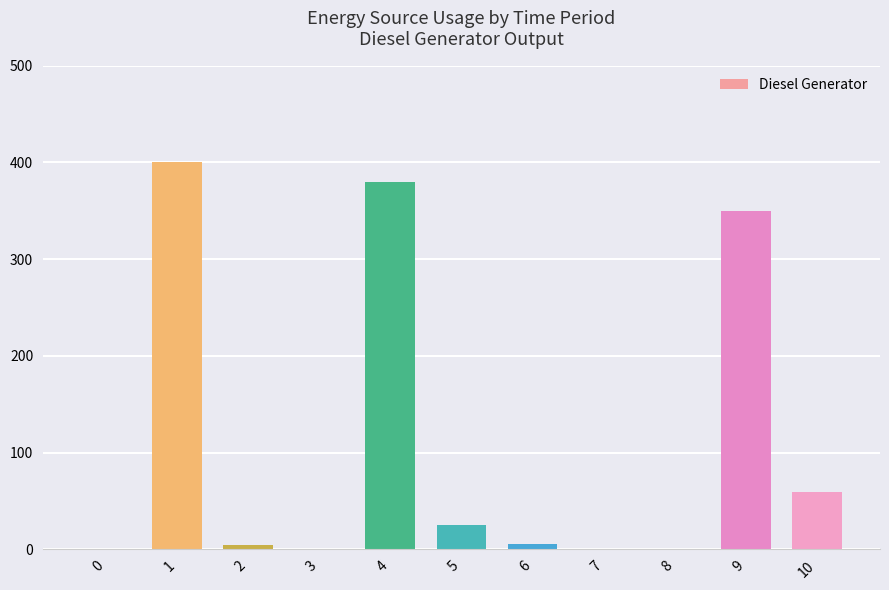

The value at 4 is 162. True or false?

False